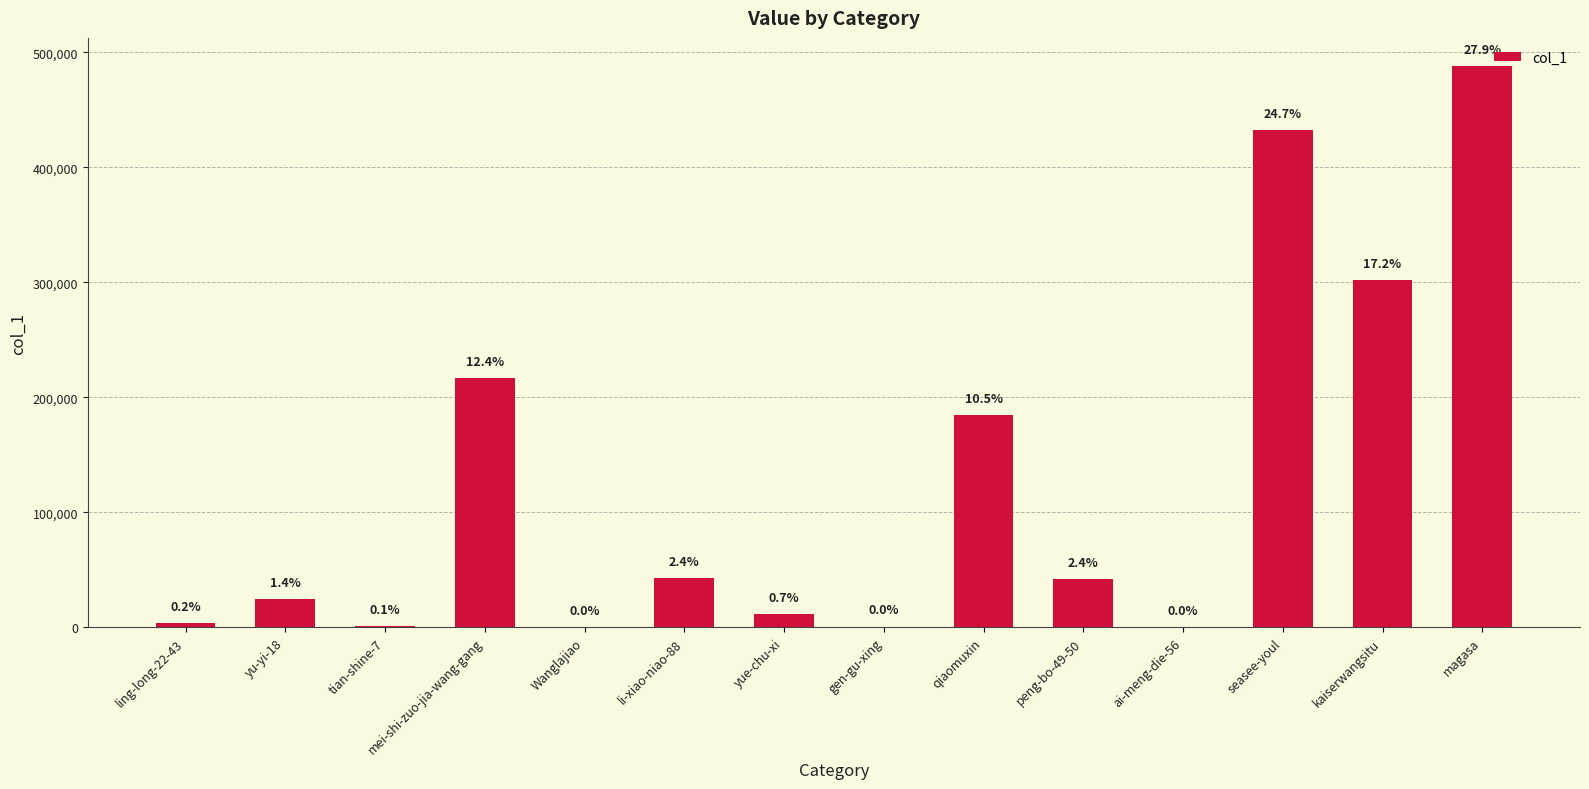

Rank the categories by value from highest to lowest.

magasa, seasee-youl, kaiserwangsitu, mei-shi-zuo-jia-wang-gang, qiaomuxin, li-xiao-niao-88, peng-bo-49-50, yu-yi-18, yue-chu-xi, ling-long-22-43, tian-shine-7, gen-gu-xing, Wanglajiao, ai-meng-die-56